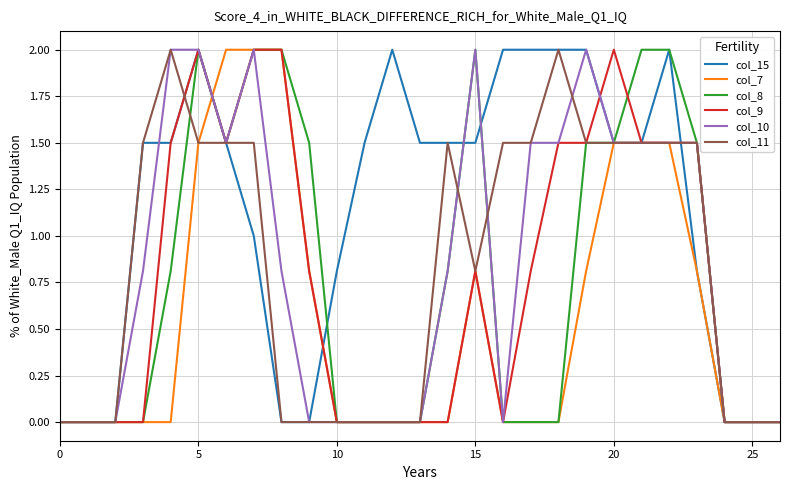

Which series has the largest total across all categories?

col_15